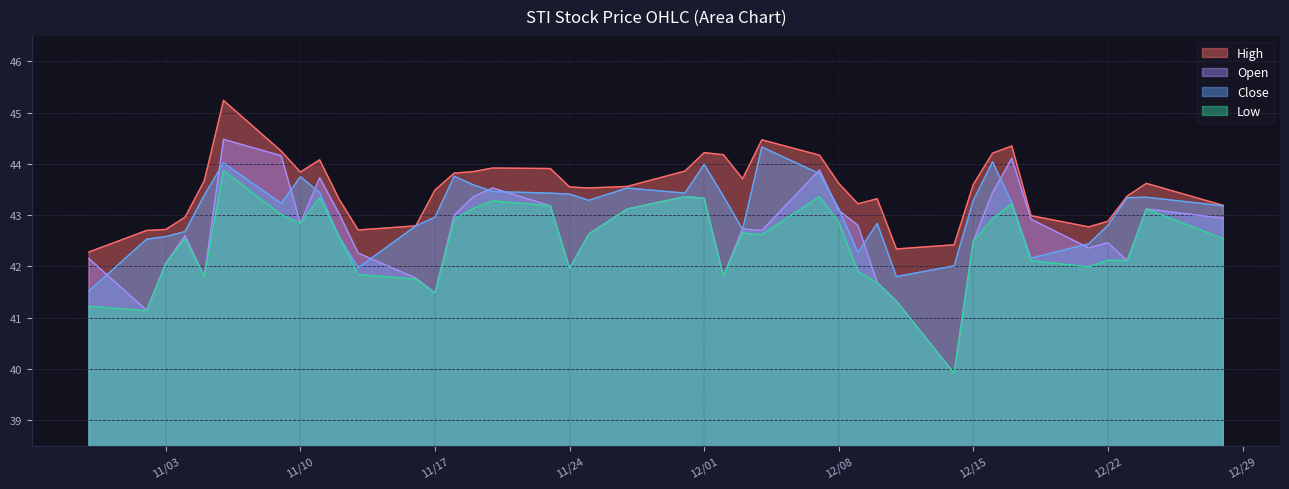

True or false: Low and Open intersect in this chart.

False